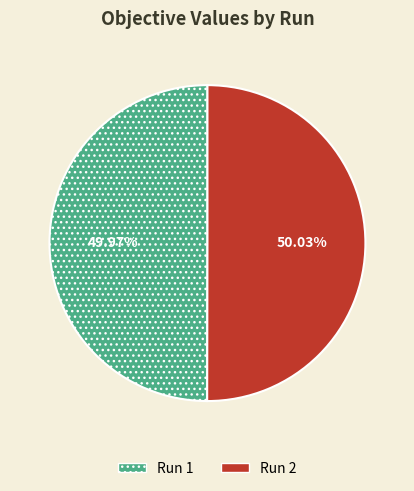

How many segments does this pie chart have?

2